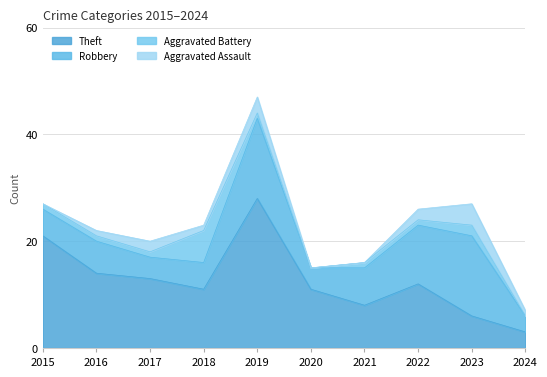

At which category is the sum across all series the highest?

2019